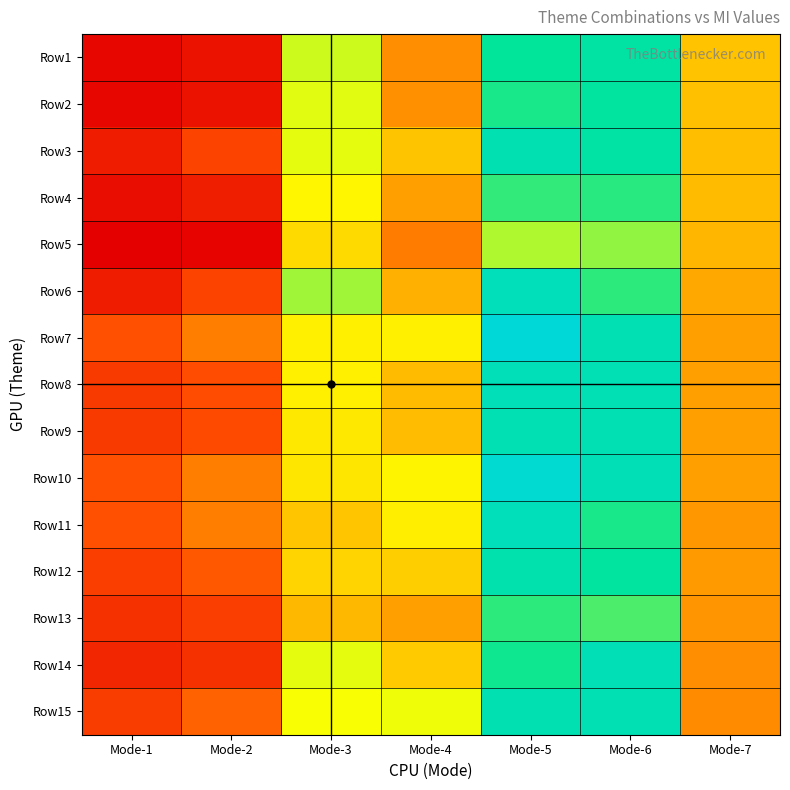

What is the total value across all series at Mode-1?

22.5